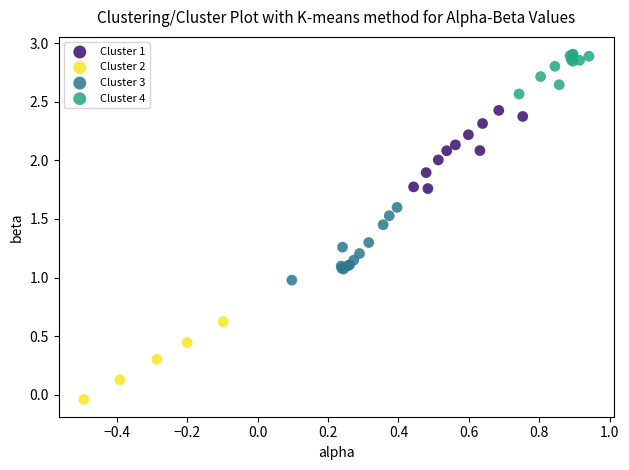

Which series reaches the maximum Y coordinate?

Cluster 4